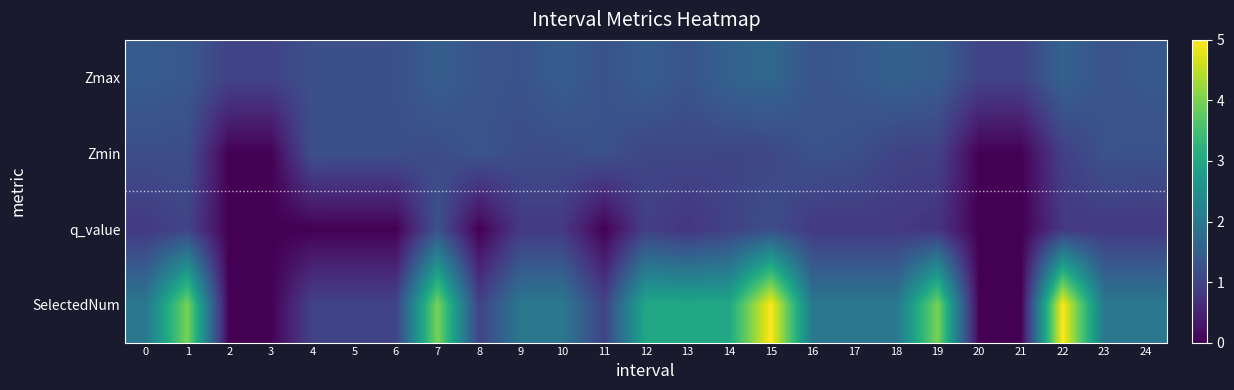

What is the total value across all series at 12?

6.5